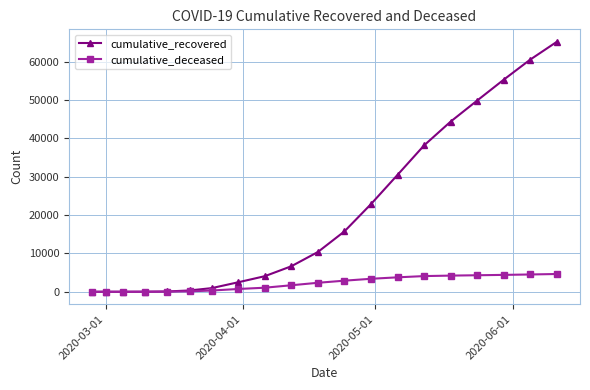

Which series has the largest total across all categories?

cumulative_recovered